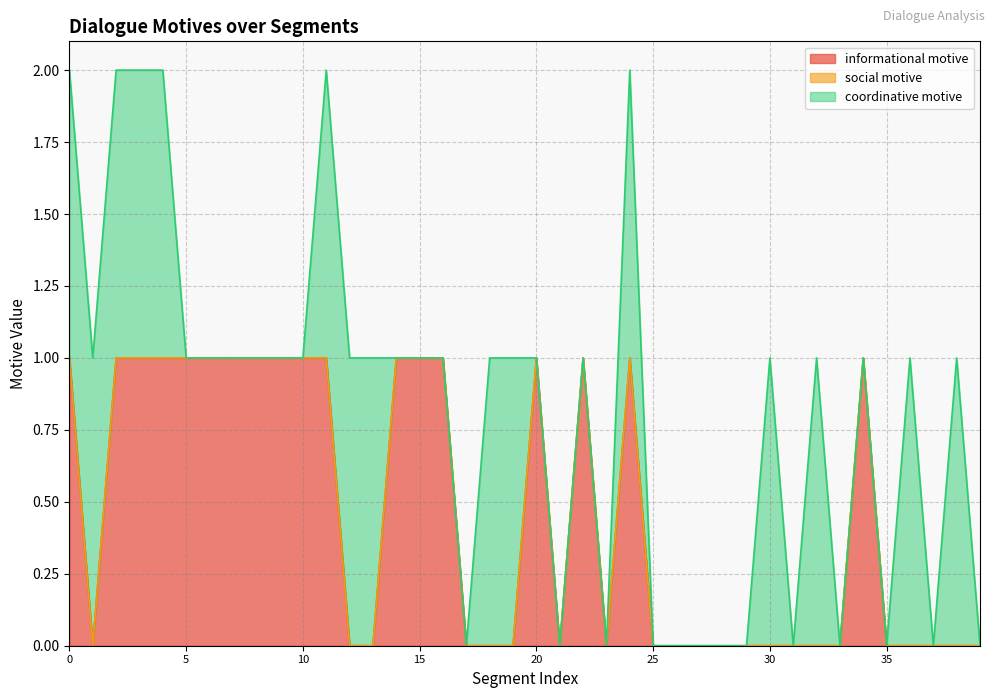

Count the number of data series in this chart.

3